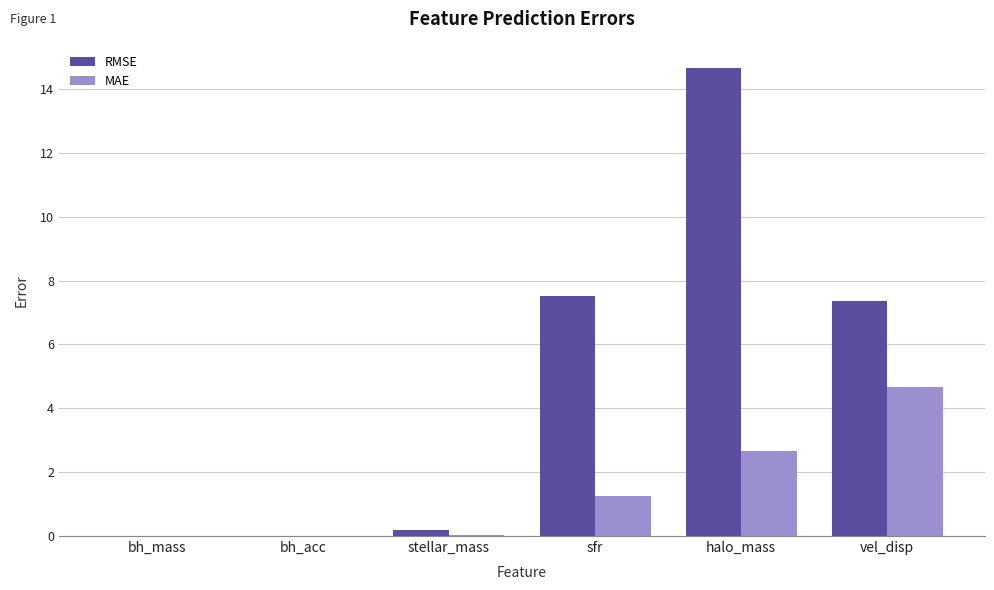

Where does the RMSE series first go above 7?

sfr